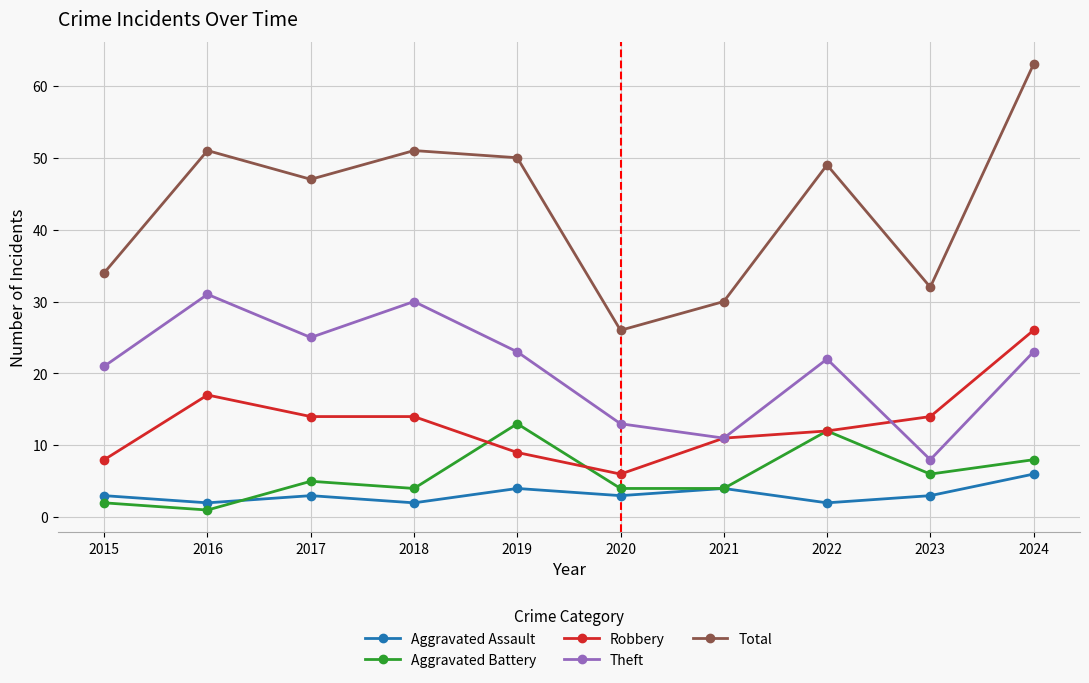

The value of Total at 2021 is 14. True or false?

False